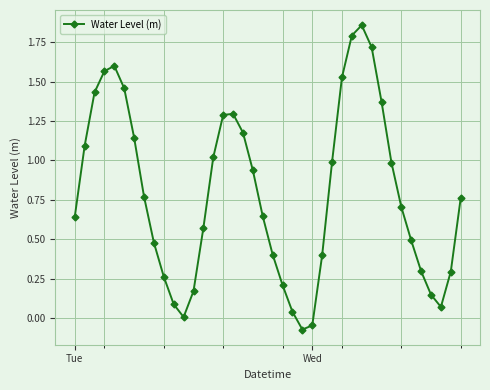

How many points are lower than both their immediate neighbors (excluding endpoints)?

3